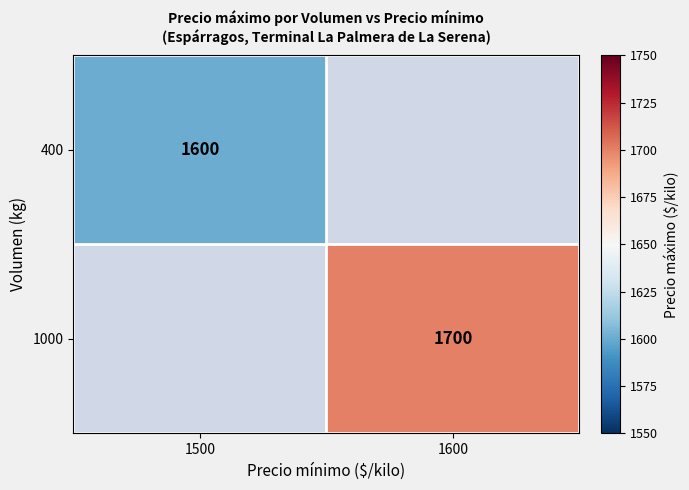

The value of 400 at 1500 is 2173. True or false?

False